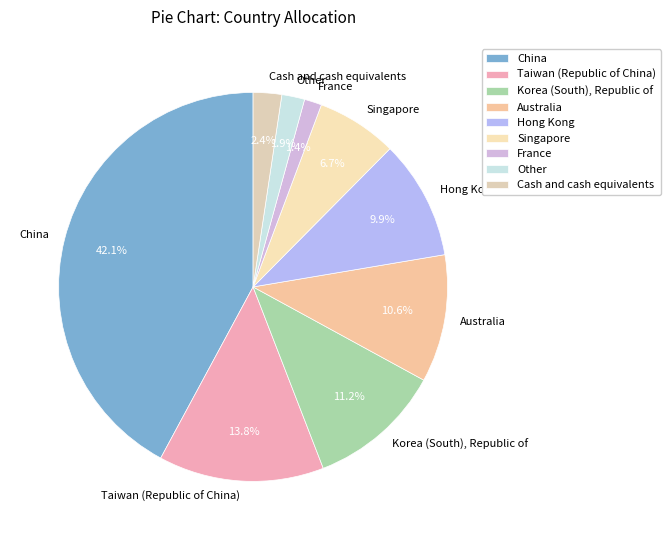

To the nearest percent, what percentage of the pie is France?

1%